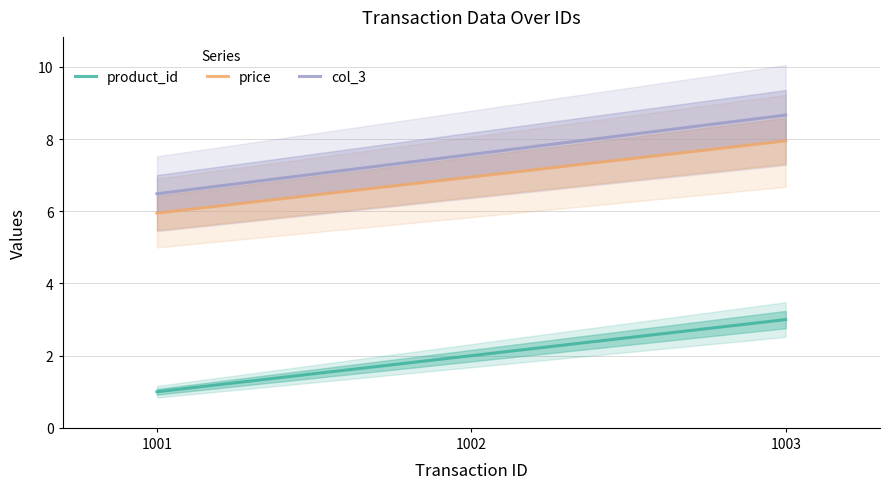

What are all the series names shown in the legend?

product_id, price, col_3